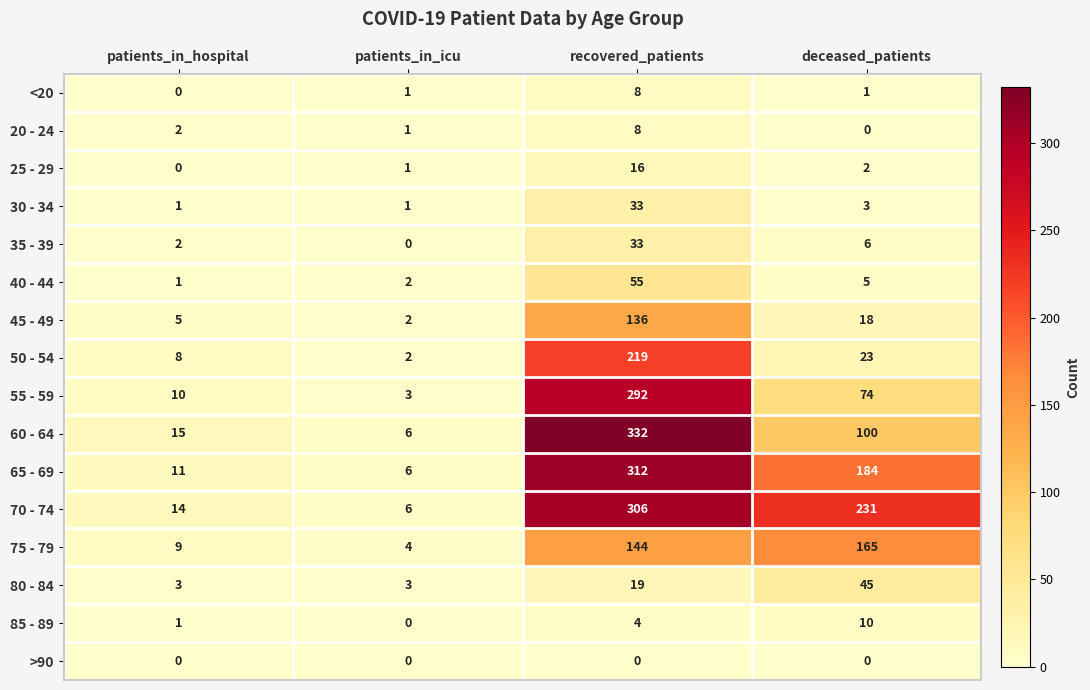

At which label does 70 - 74 reach its peak?

recovered_patients